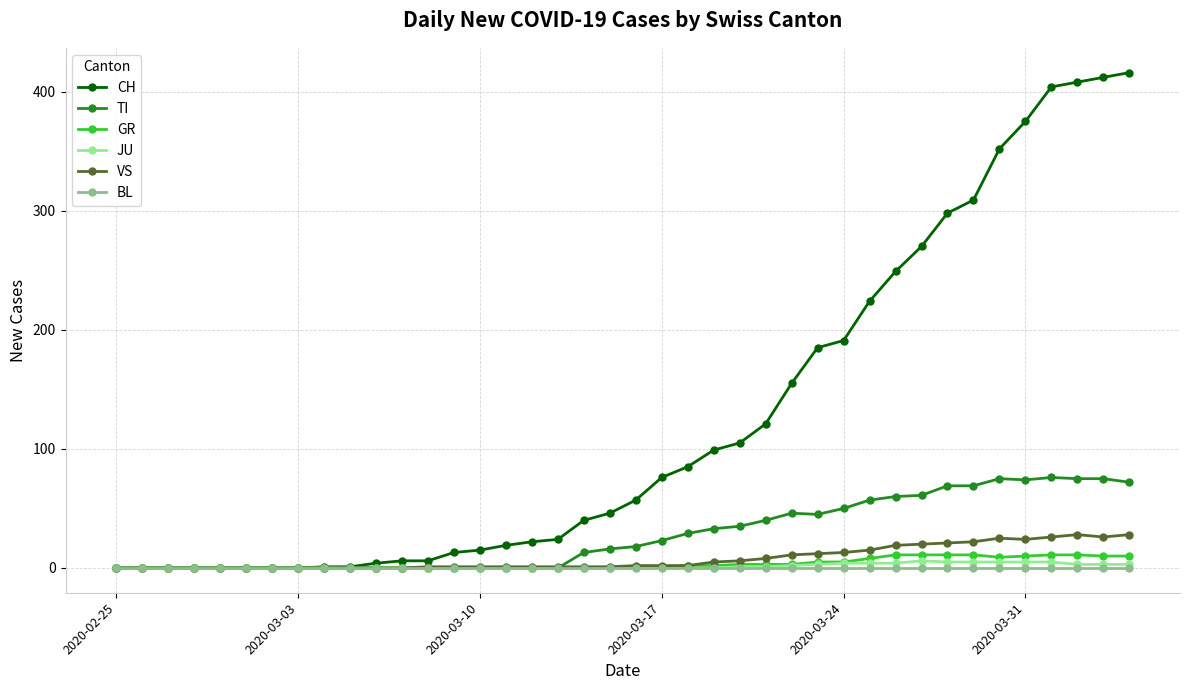

Which series has the largest range (max minus min)?

CH